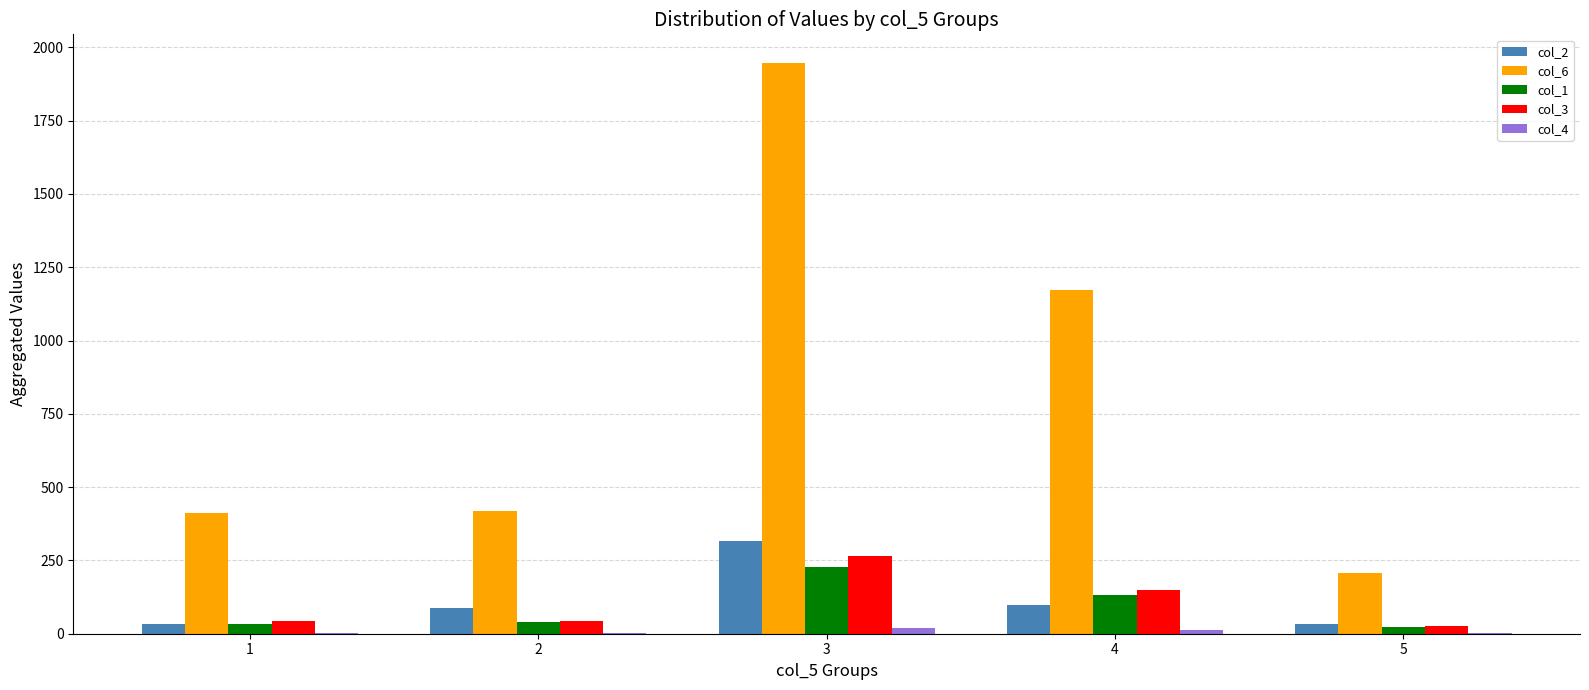

What is the difference between the highest and lowest values at 1?

408